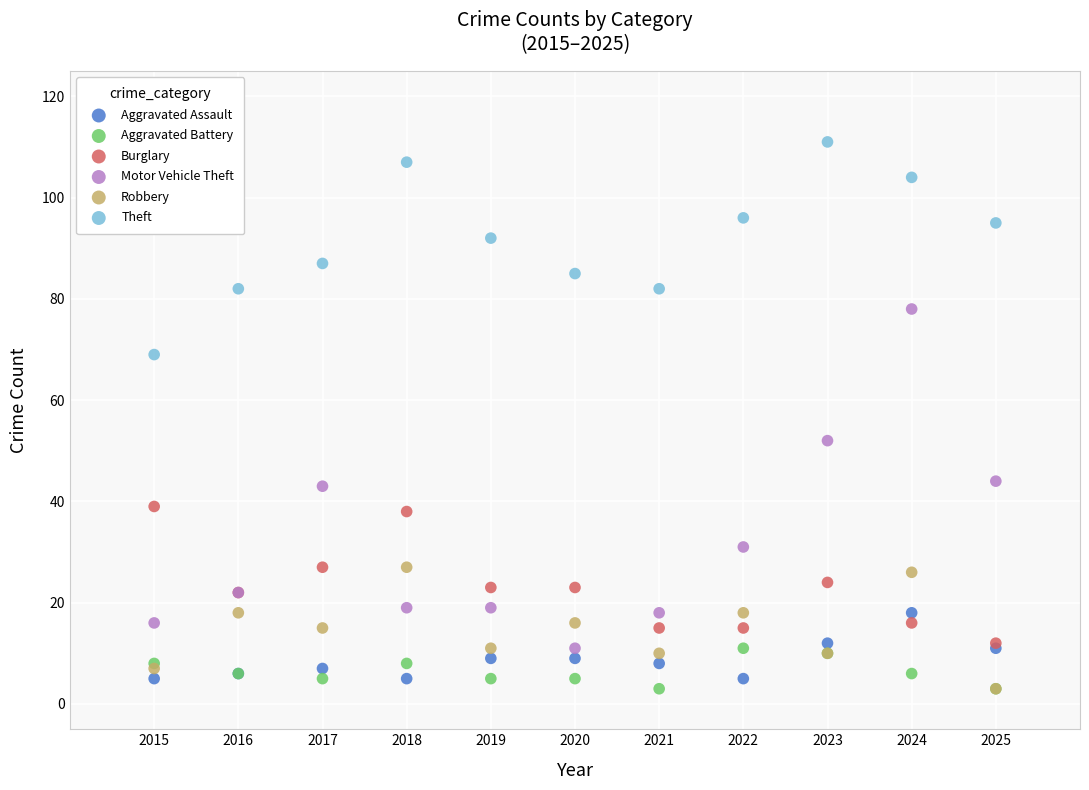

Which series reaches the maximum Y coordinate?

Theft